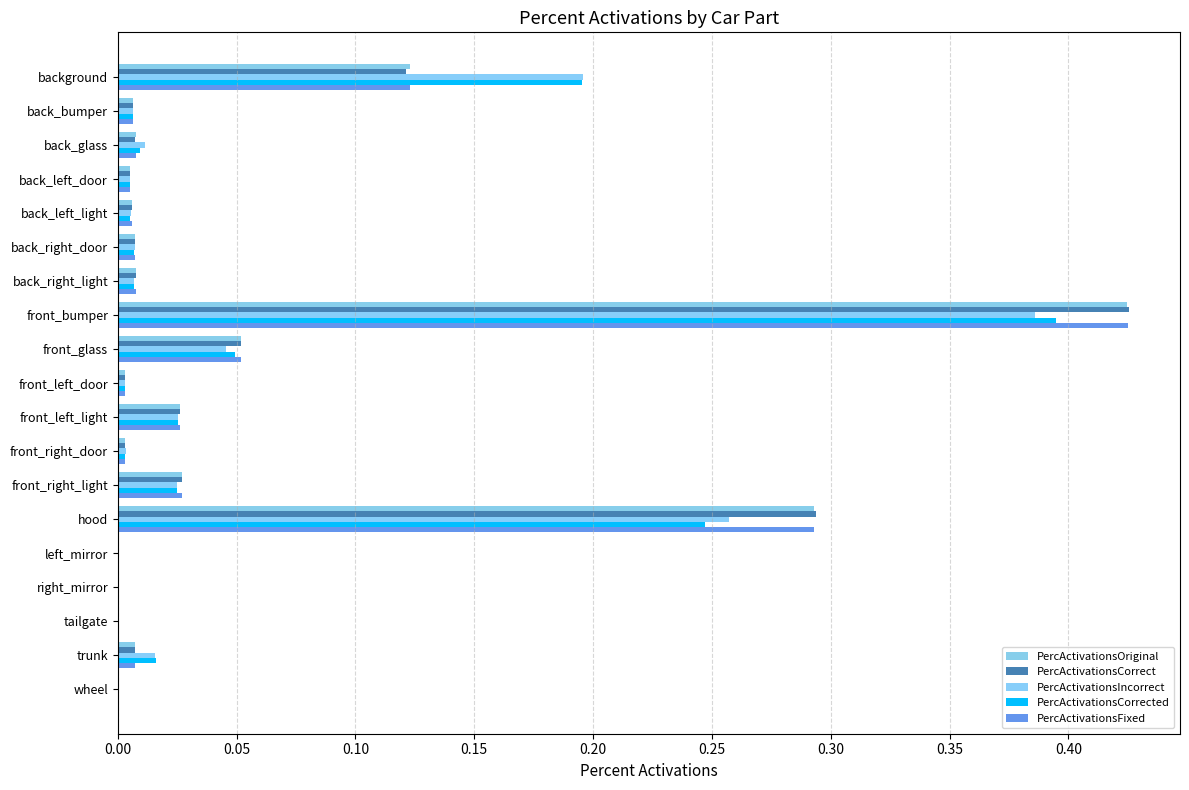

At which label is PercActivationsOriginal closest to 0?

wheel